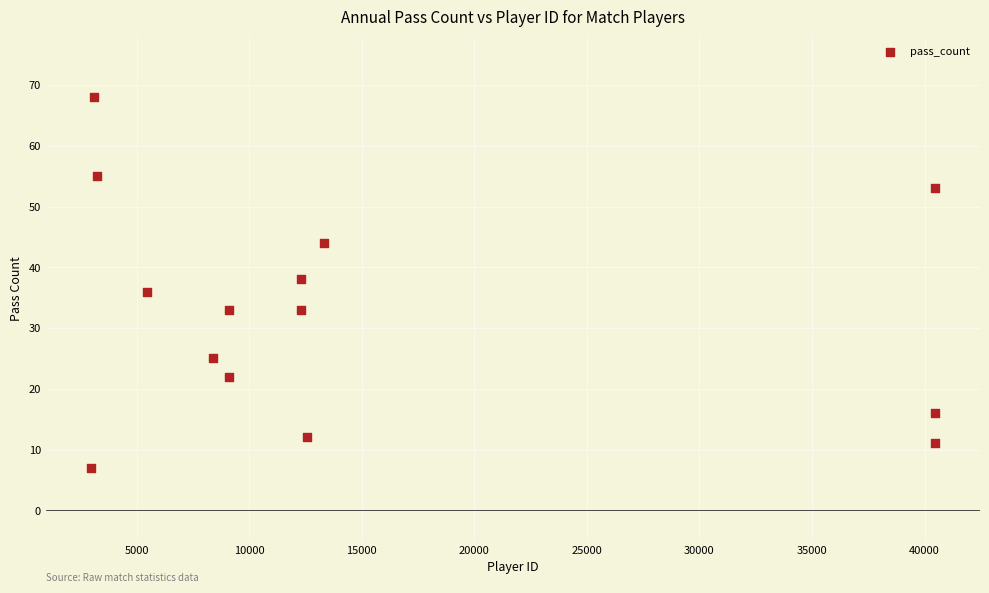

What is the range of Y values (max minus min)?

61